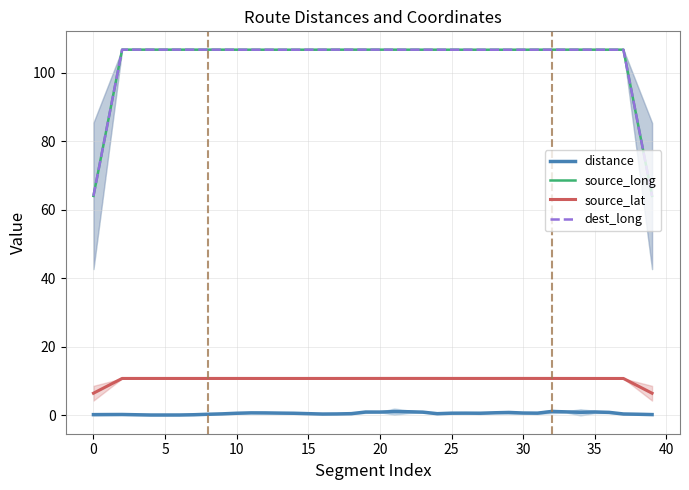

What is the label of the 15th point from the left?

14